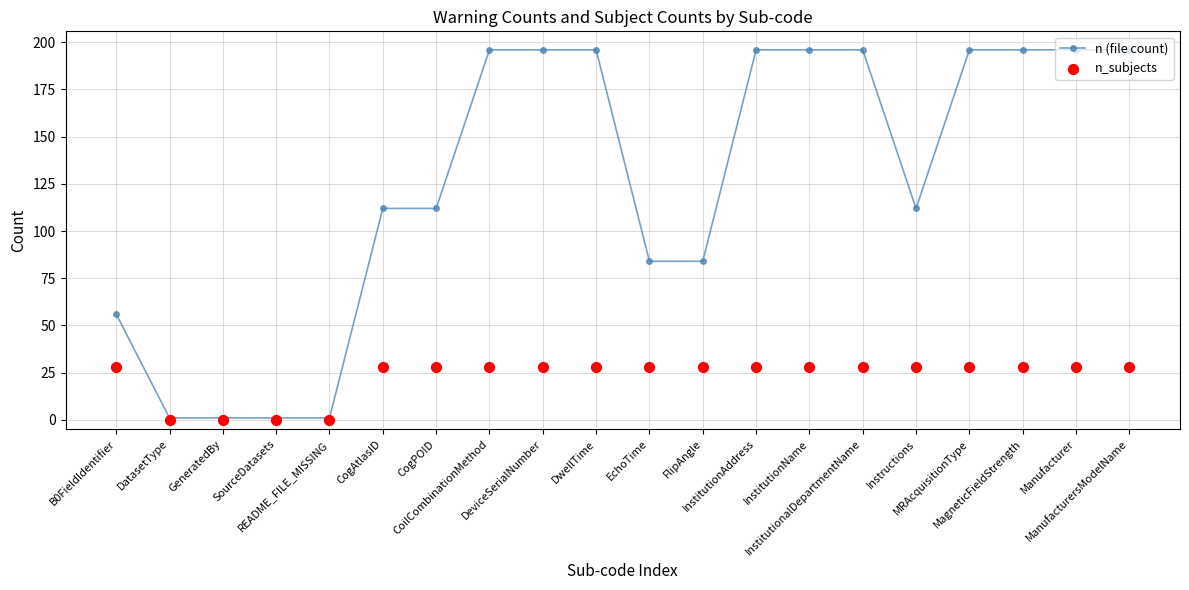

Which series has the largest total across all categories?

n (file count)